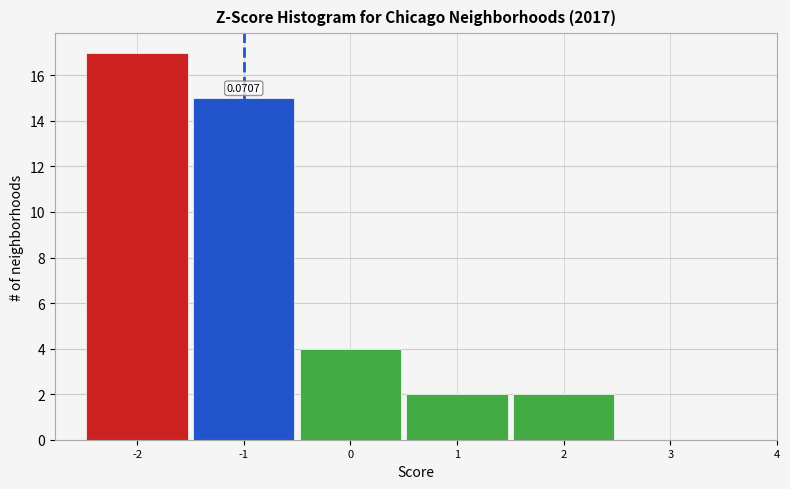

What is the sum of all values?

40